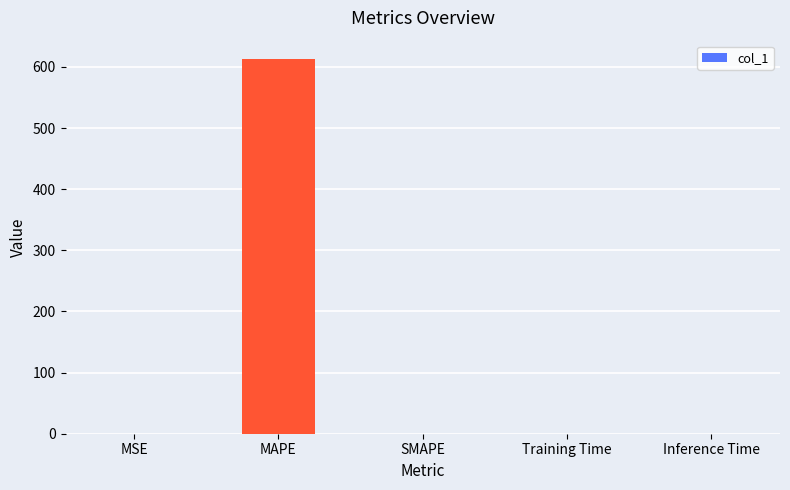

What is the change in value from MAPE to SMAPE?

-612.2